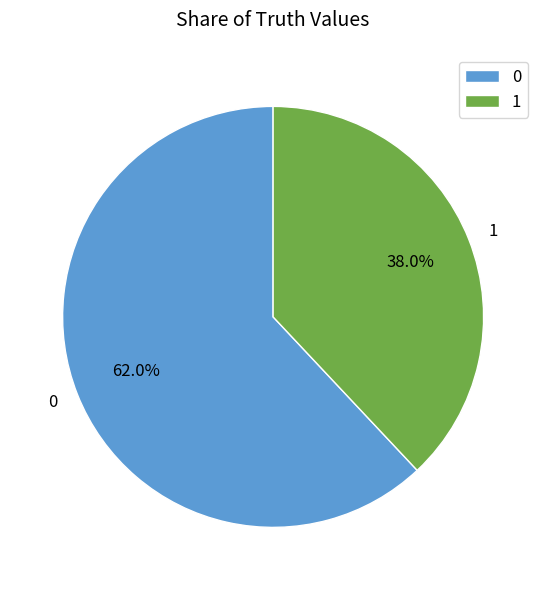

Count the number of slices in the pie.

2